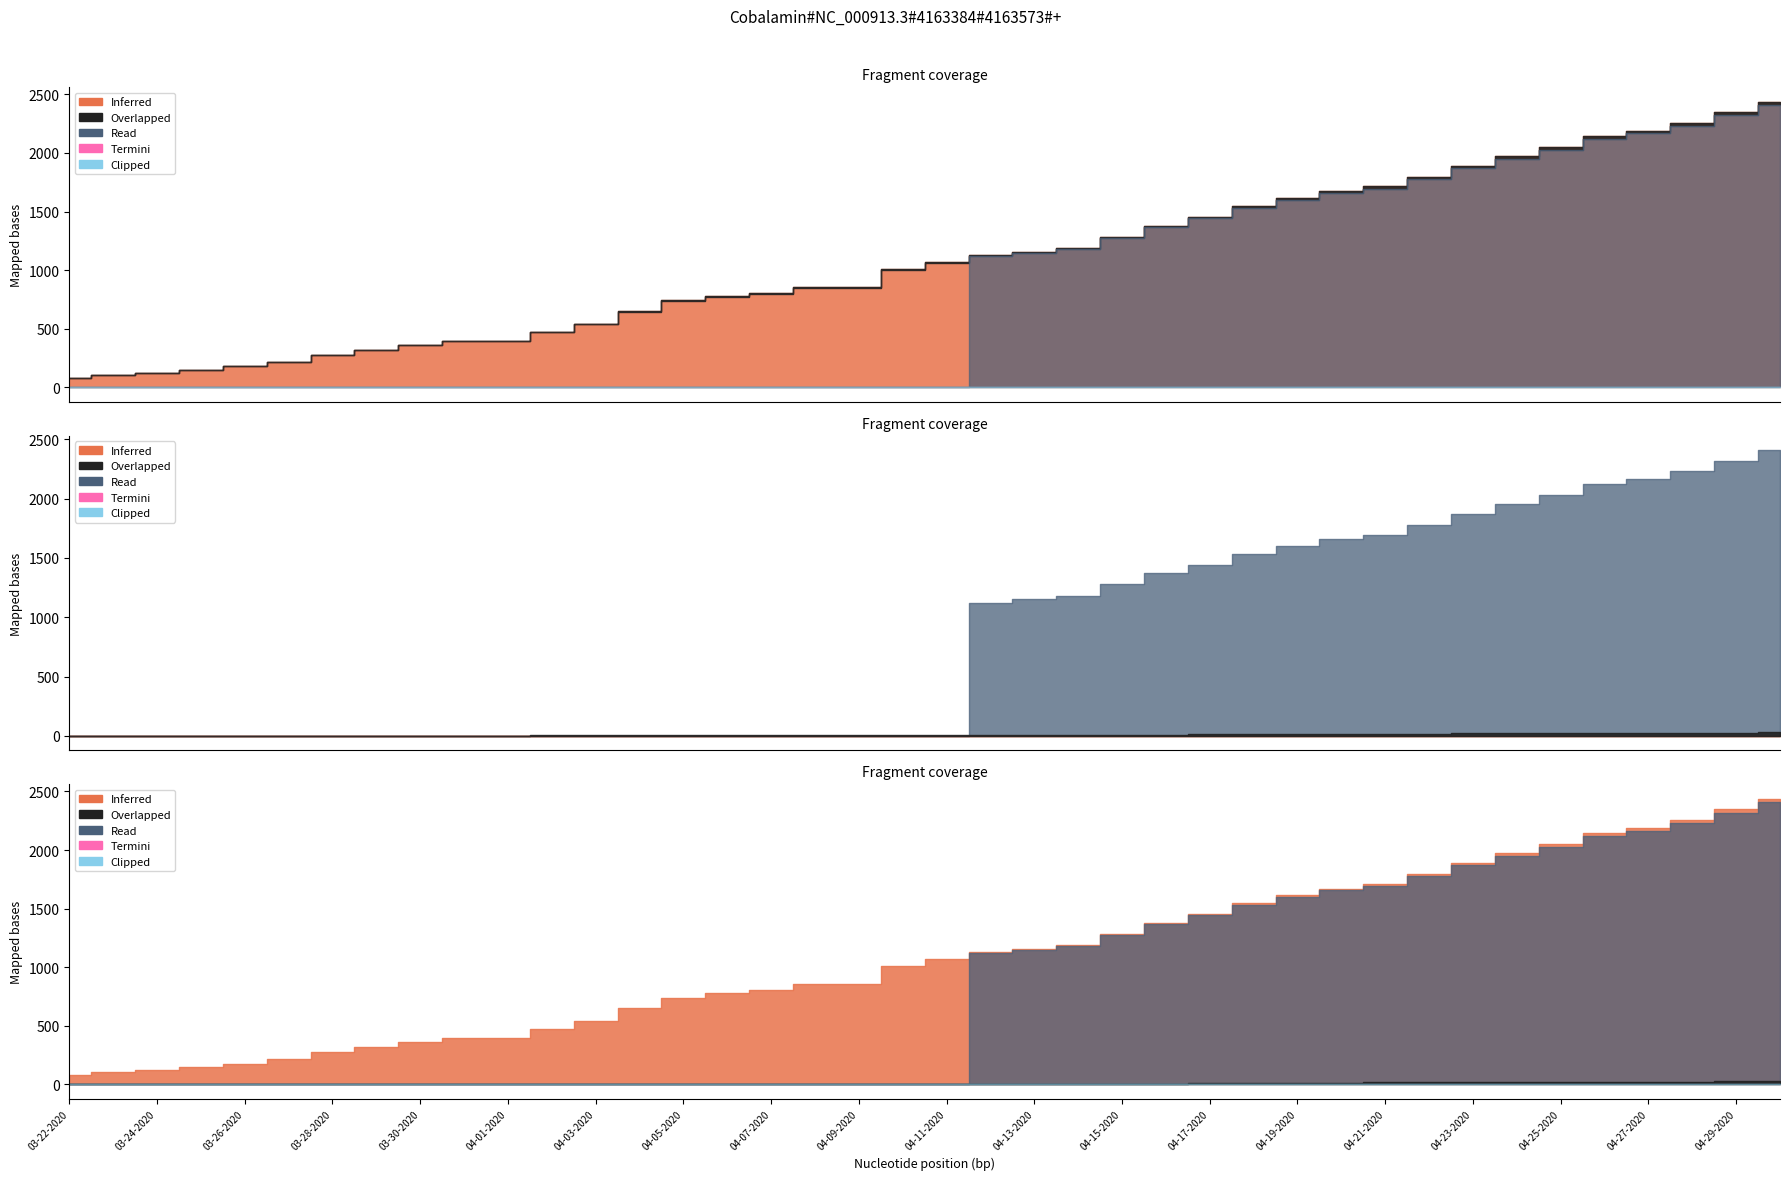

True or false: Recovered has more than 0 interior local peaks.

False